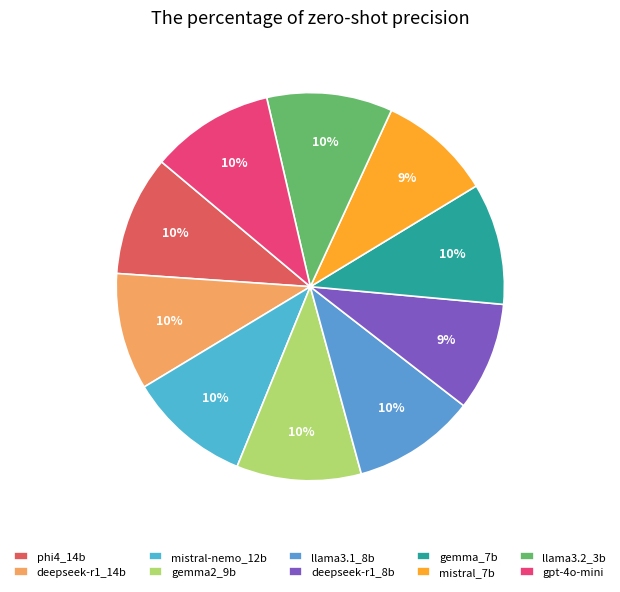

How many segments does this pie chart have?

10